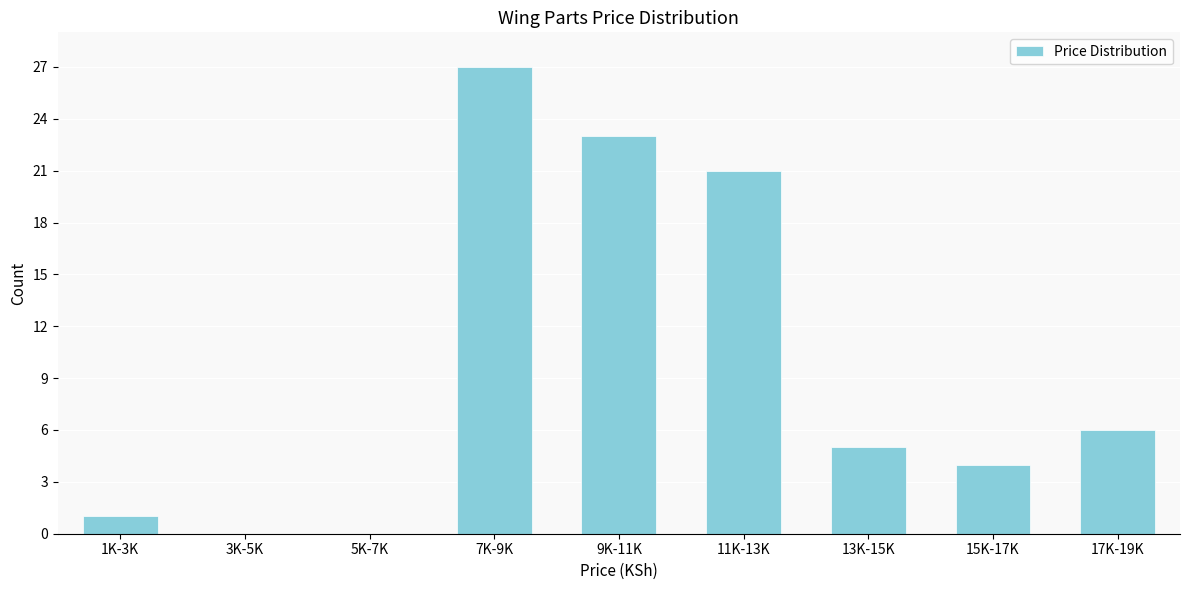

Reading right to left, transcribe all the data shown in this chart.

17K-19K=6	15K-17K=4	13K-15K=5	11K-13K=21	9K-11K=23	7K-9K=27	5K-7K=0	3K-5K=0	1K-3K=1